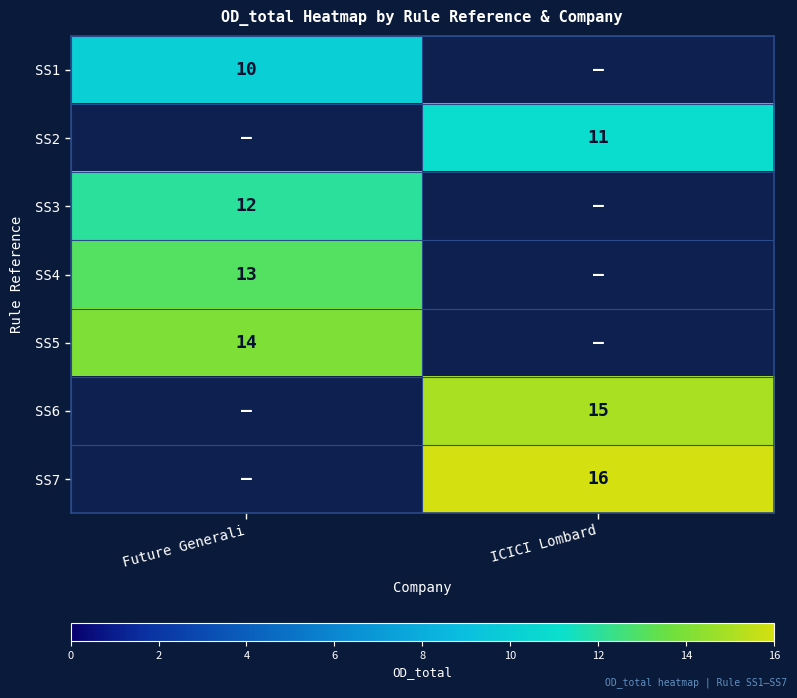

The value of SS7 at ICICI Lombard is 22. True or false?

False